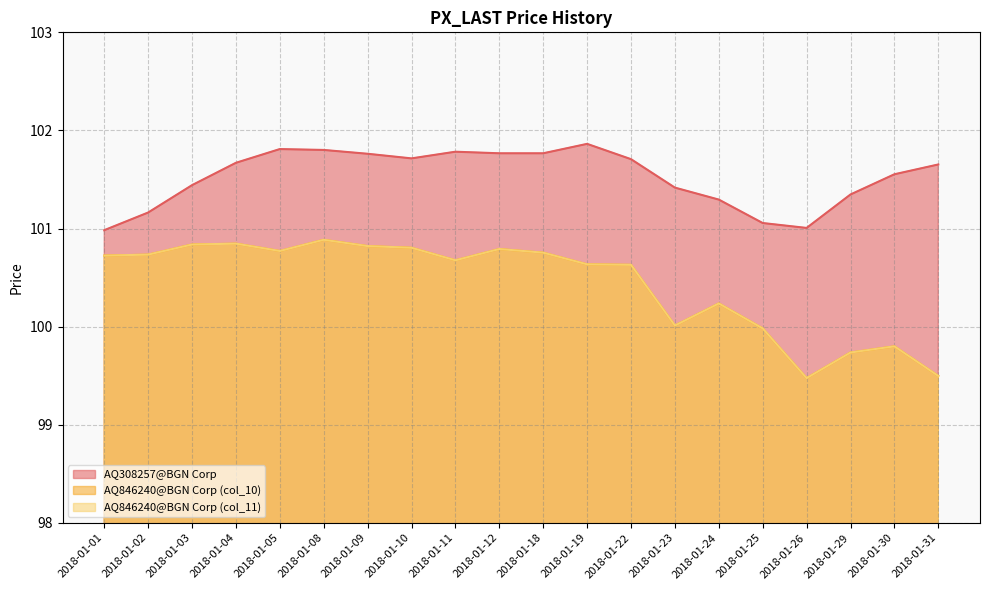

Is the value of AQ846240@BGN Corp (col_10) at 2018-01-01 greater than the value of AQ308257@BGN Corp at 2018-01-31?

No